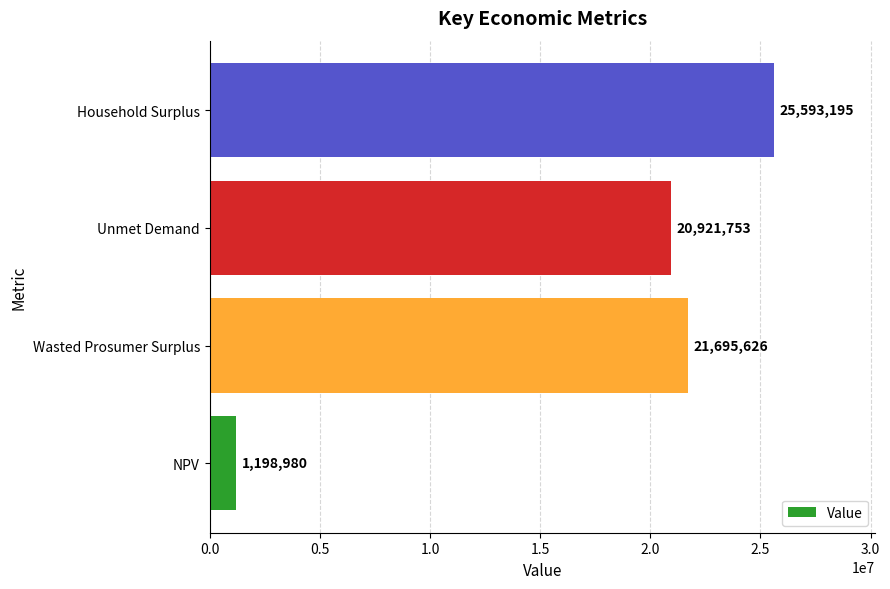

Which has a higher value, Household Surplus or NPV?

Household Surplus